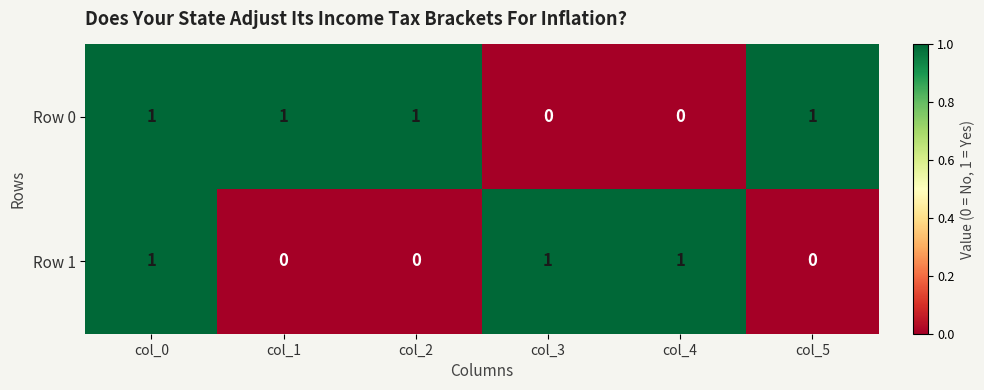

Count the number of categories in the chart.

6